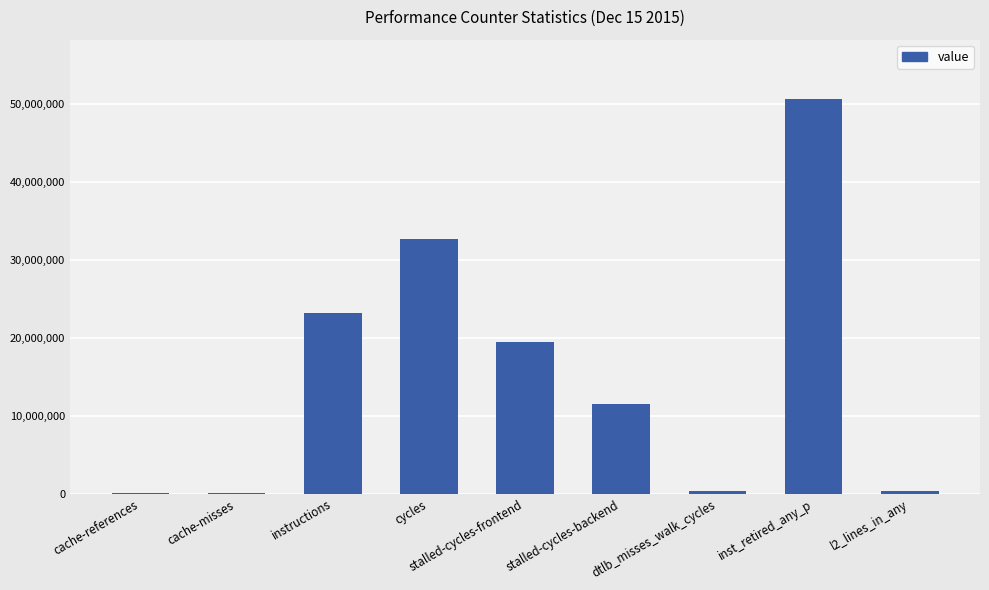

What is the maximum value shown in the chart?

50591247